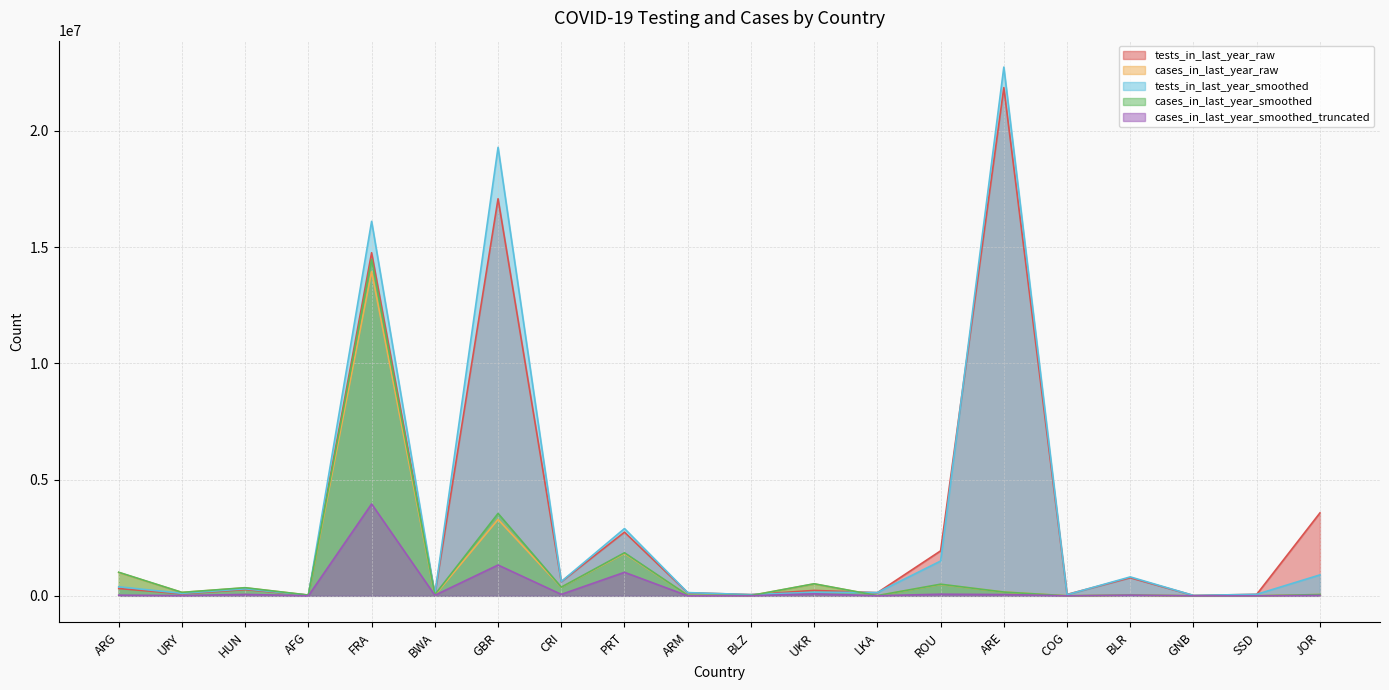

True or false: cases_in_last_year_smoothed has a value of 42167 at ARM.

False